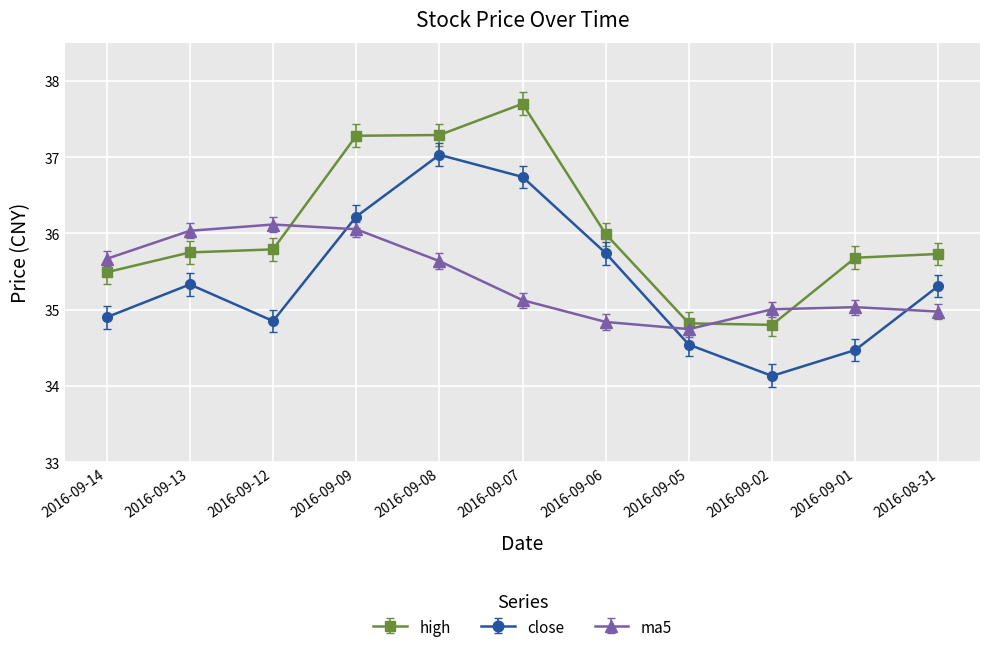

Which category has the highest value across all series?

2016-09-07